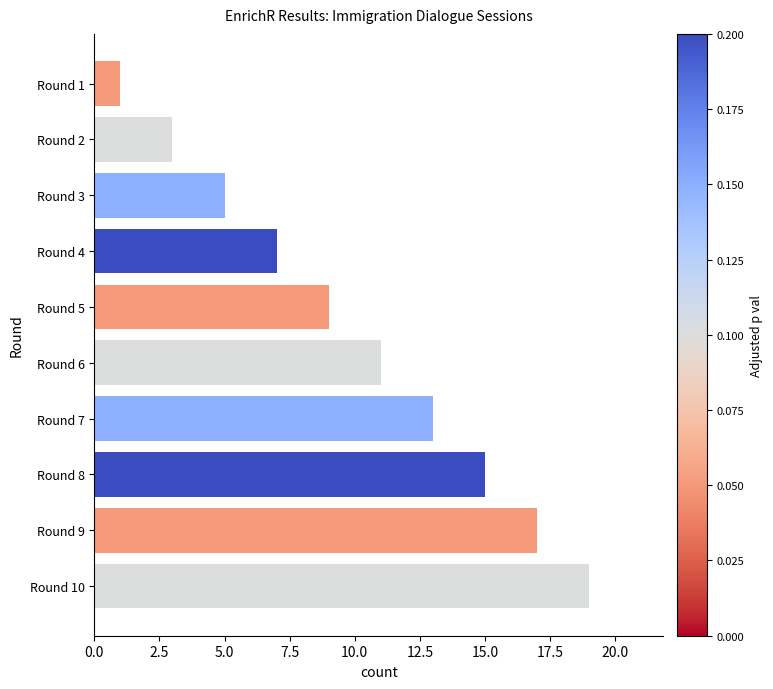

Reading bottom to top, extract all data points from this chart.

19	17	15	13	11	9	7	5	3	1